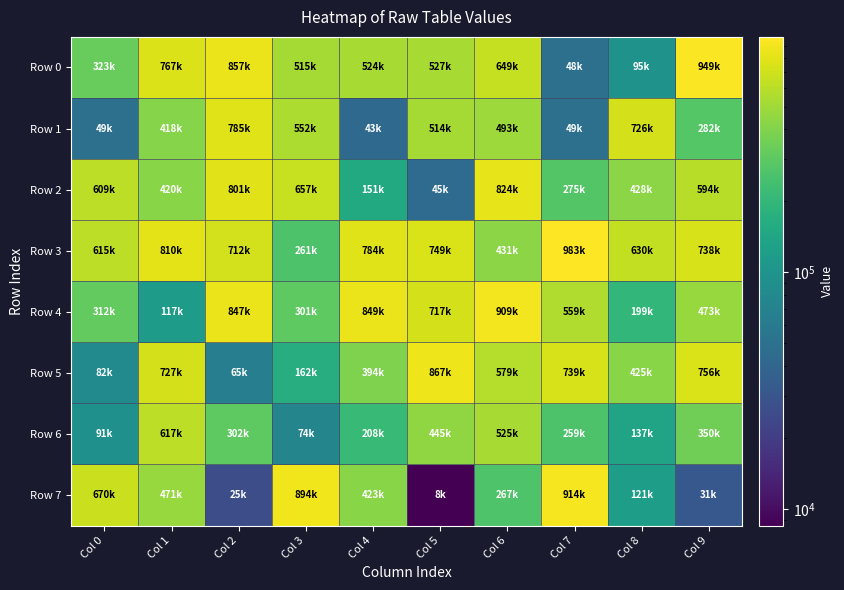

List the series in order of their peak value, highest first.

Row 3, Row 0, Row 7, Row 4, Row 5, Row 2, Row 1, Row 6